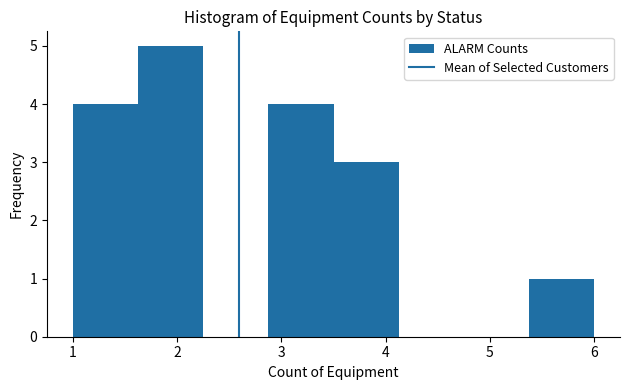

Reading left to right, list every bar in this chart as the range it spans on the x-axis followed by its height. Neither the bar edges nor the heights are printed on the chart, so give them approximately, as read against the axes.

1.0 to 1.6: 4
1.6 to 2.3: 5
2.3 to 2.9: 0
2.9 to 3.5: 4
3.5 to 4.1: 3
4.1 to 4.8: 0
4.8 to 5.4: 0
5.4 to 6.0: 1